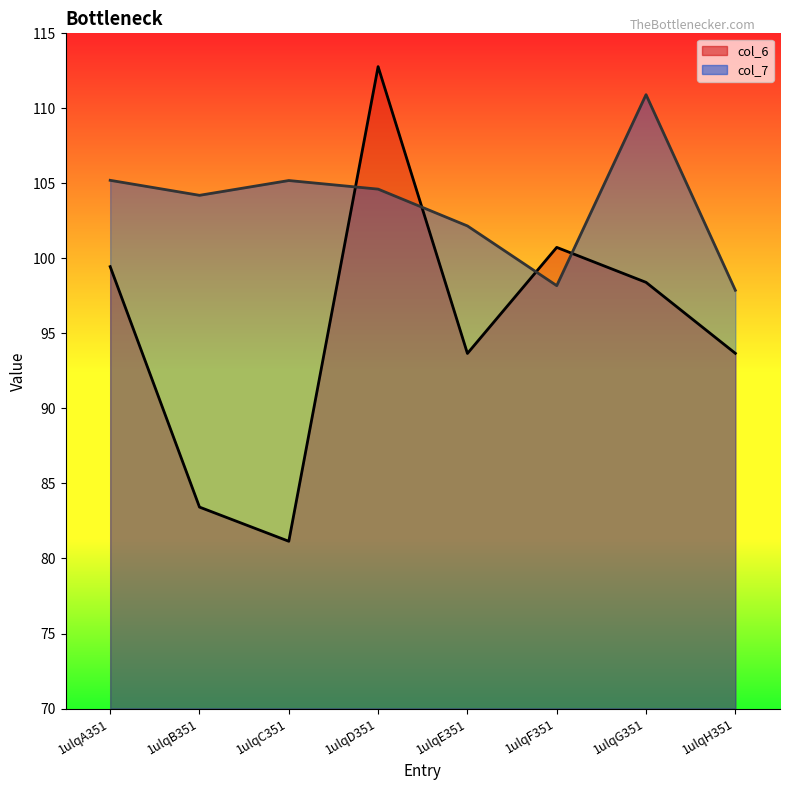

What is the average value of the col_6 line series?

95.4